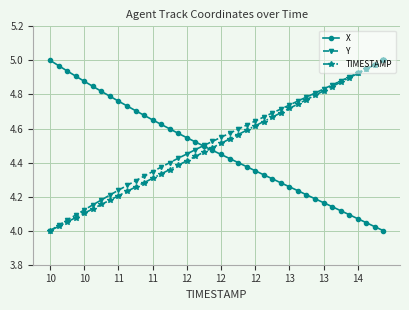

True or false: Y and TIMESTAMP cross at least once.

False